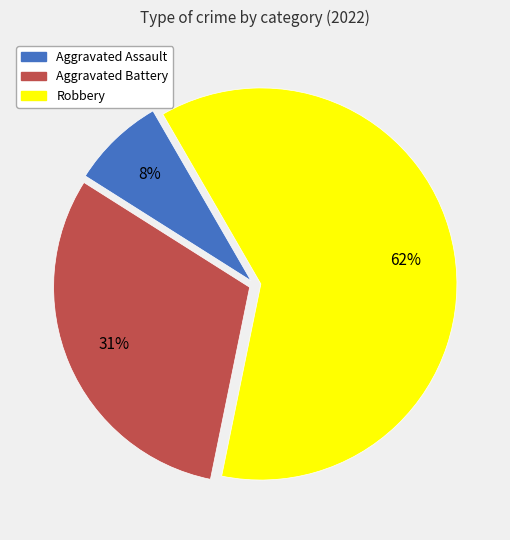

True or false: Aggravated Battery accounts for 31% of the total.

True